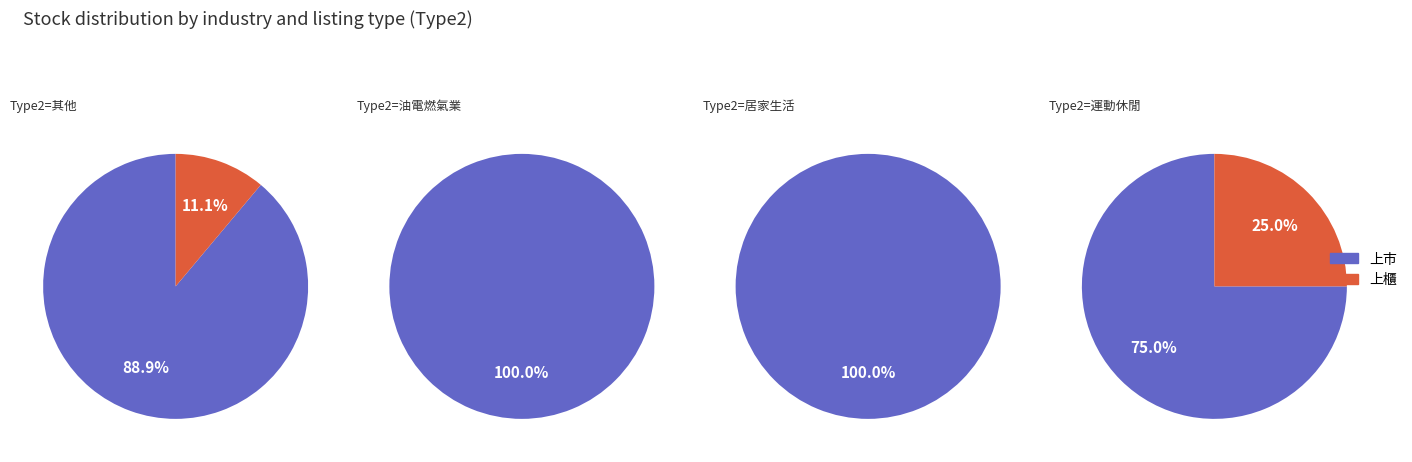

How much of the chart is everything except 上市?

20.8%